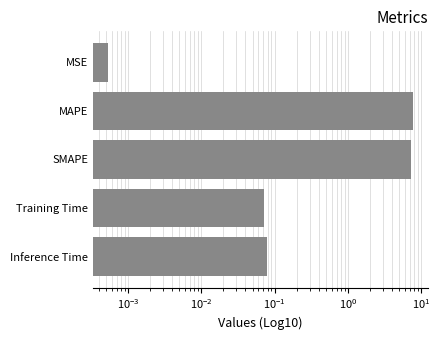

The value at MSE is 0.0. True or false?

True